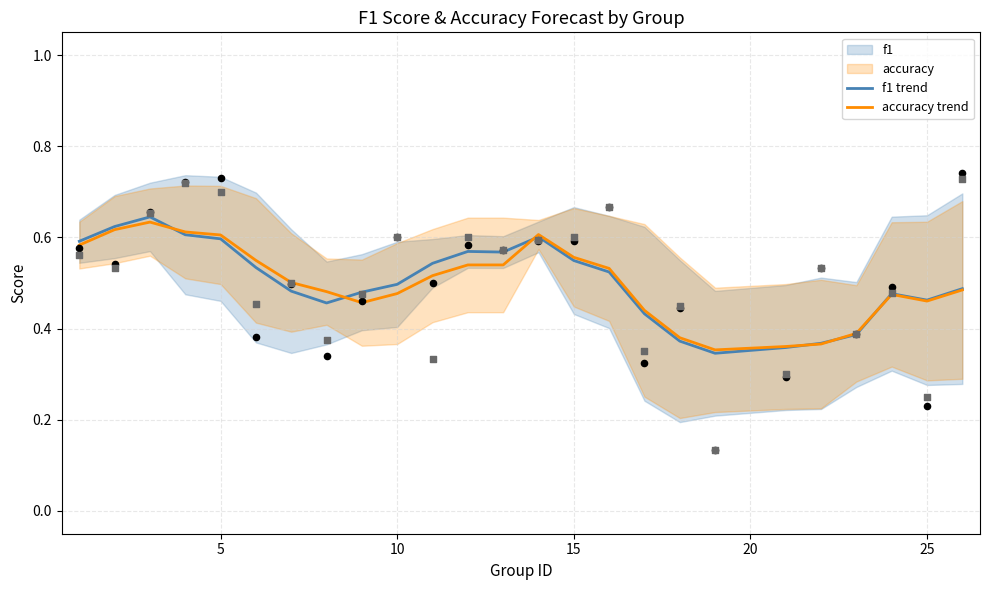

Which series reaches the maximum Y coordinate?

f1 trend